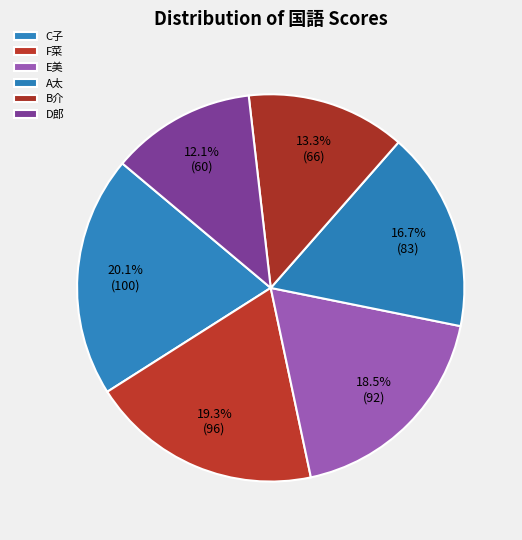

What percentage do E美 and B介 together represent?

31.8%